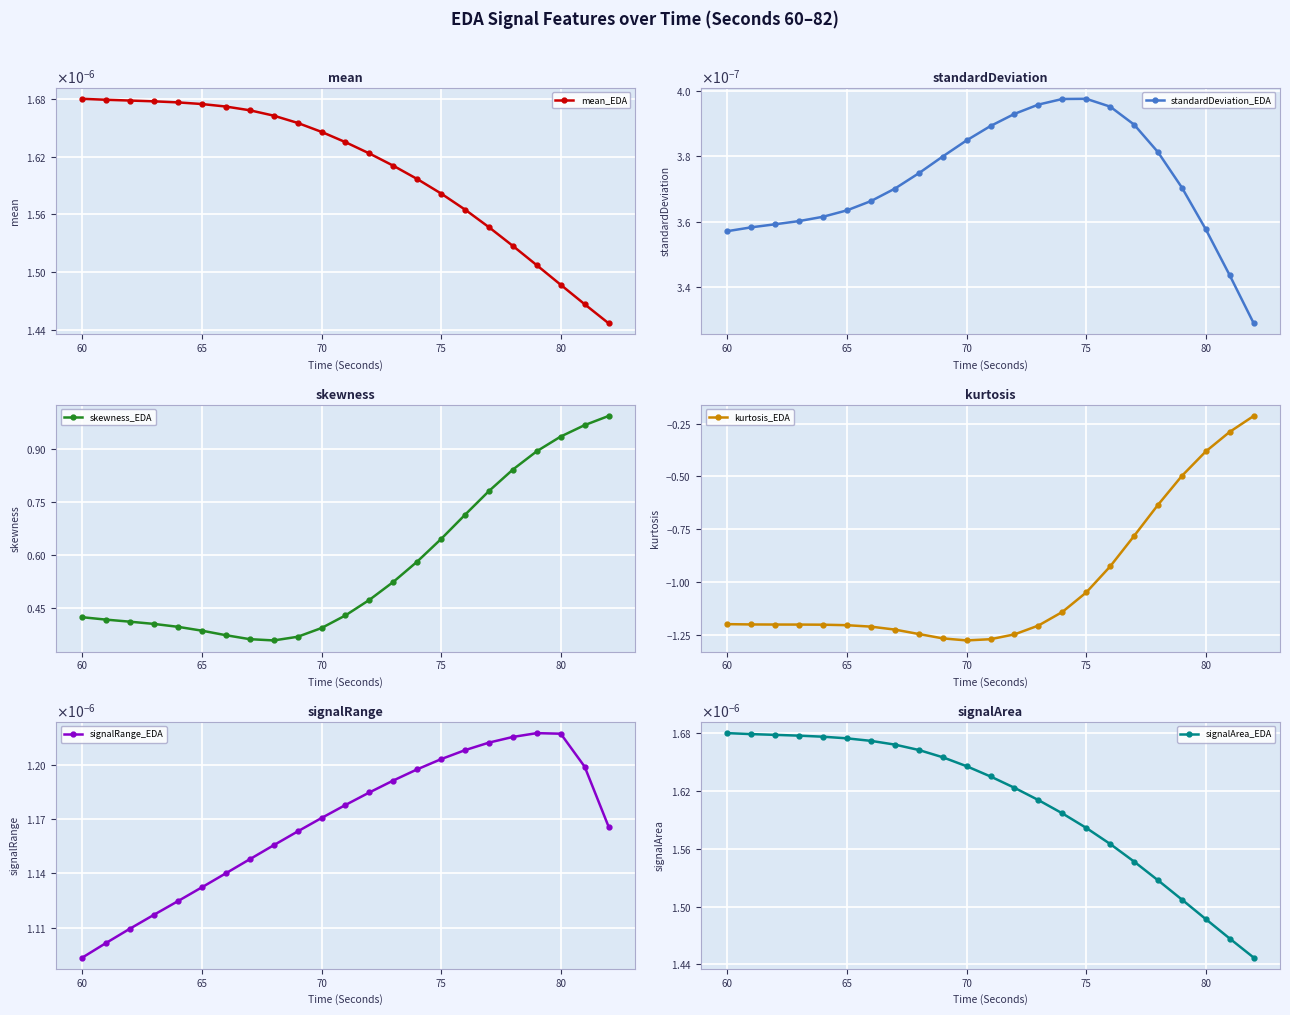

The skewness_EDA series shows 0.1 at 60. True or false?

False